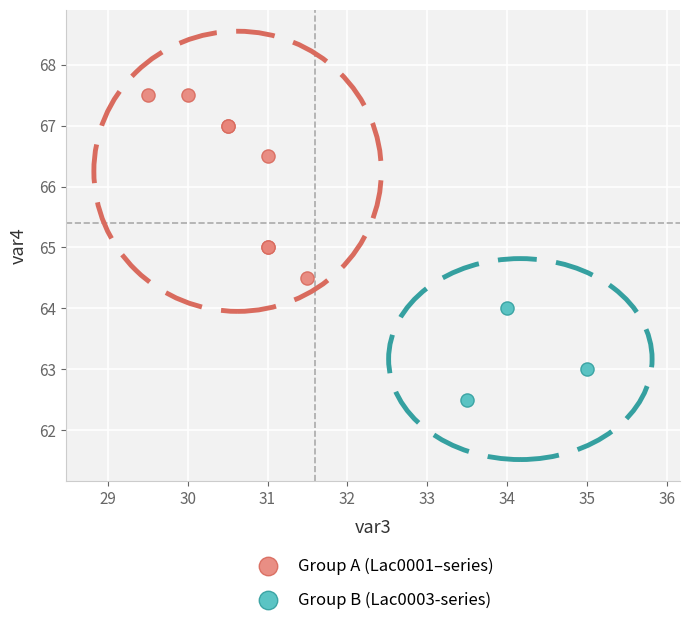

Which series contains the lowest Y value?

Group B (Lac0003-series)